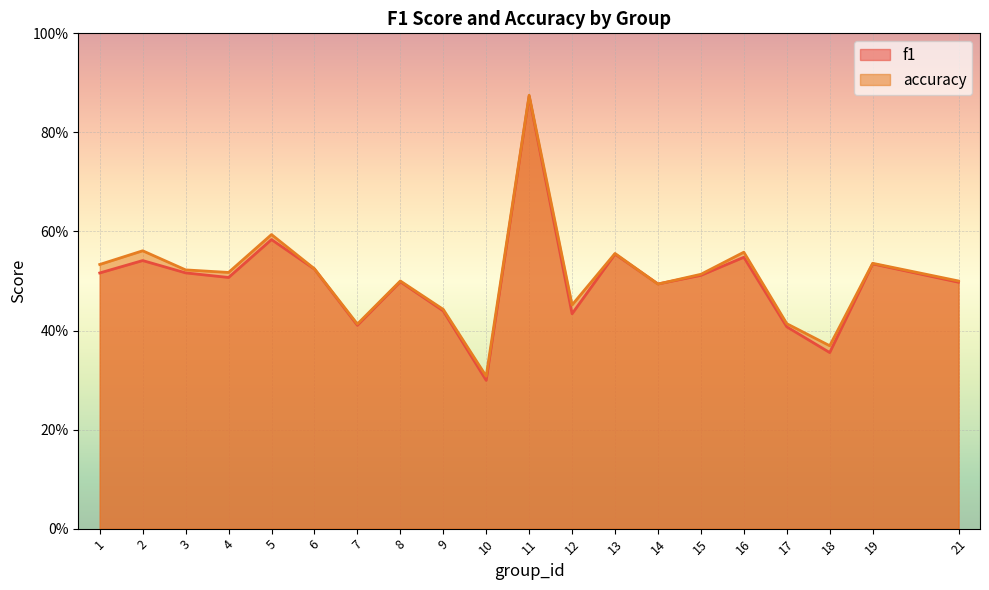

Rank the series by their average value, from highest to lowest.

accuracy, f1